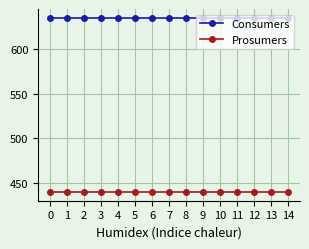

How many lines are shown in the chart?

2